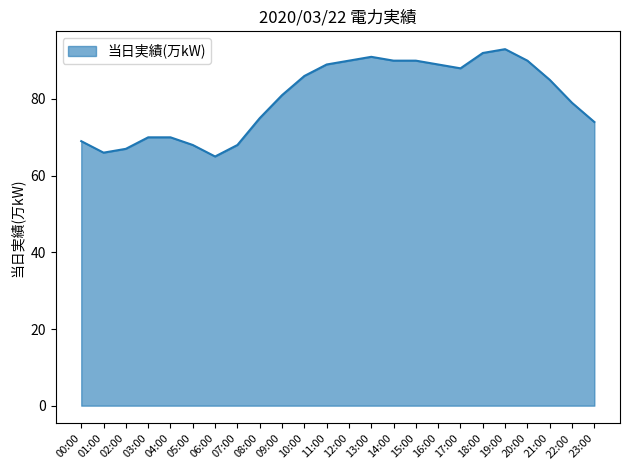

At which label does the data first exceed 85?

10:00